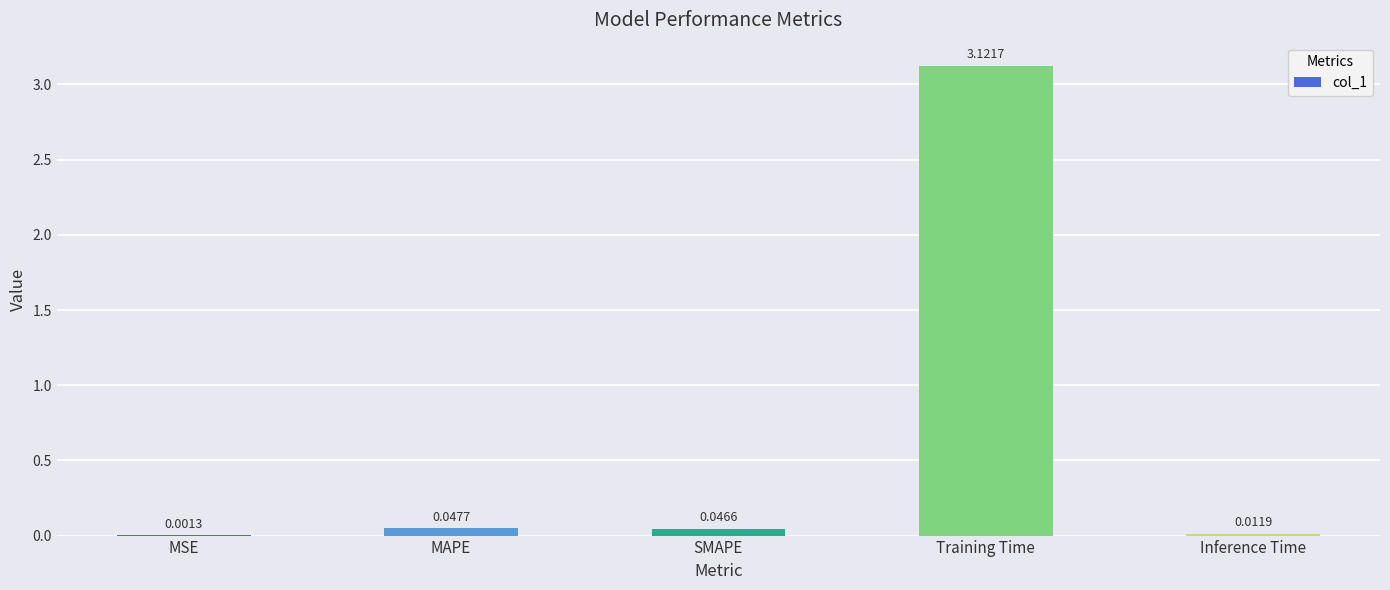

How many distinct data groups are displayed?

1